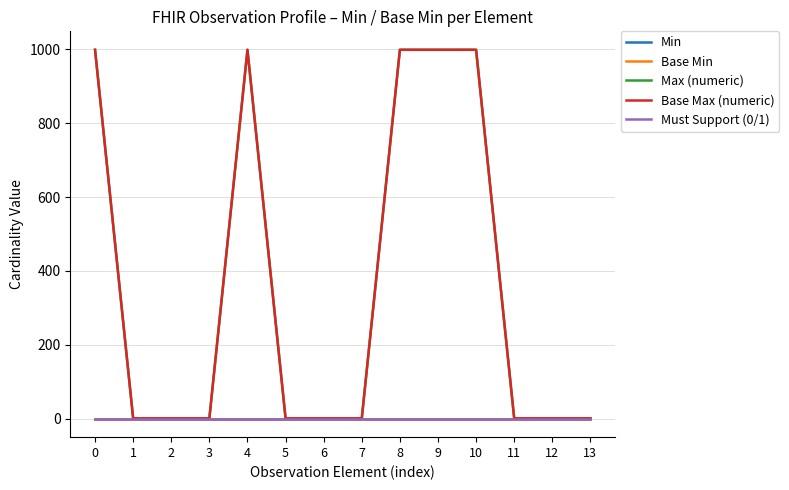

What is the sum of the Max (numeric) values at 4 and 11?

1000